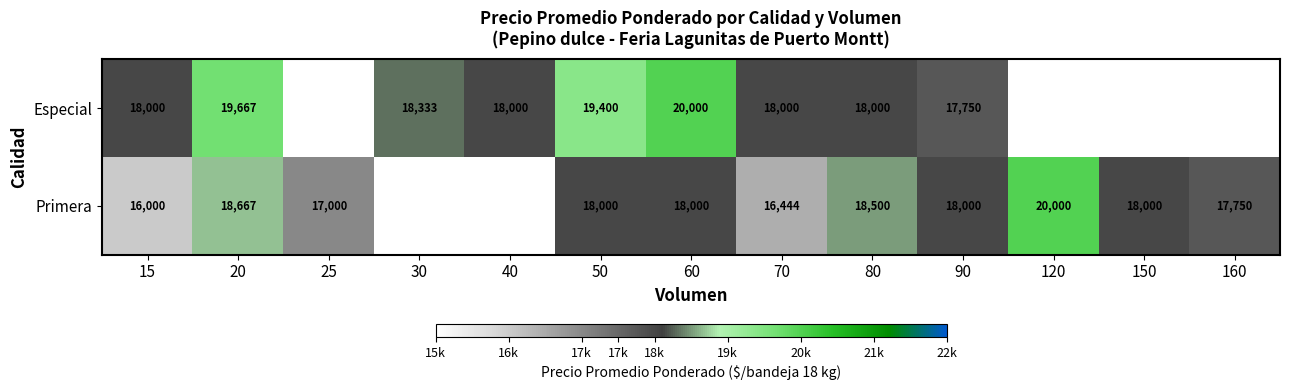

True or false: Primera has a value of 4595 at 50.

False